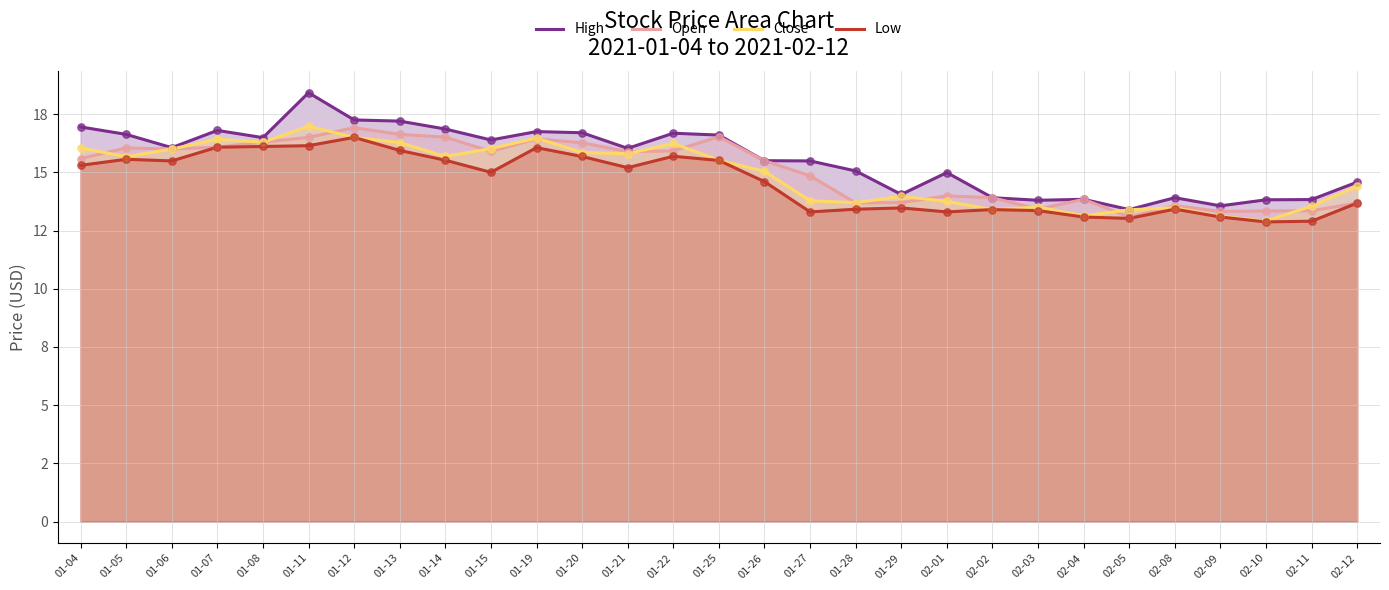

At which category is the sum across all series the highest?

01-11